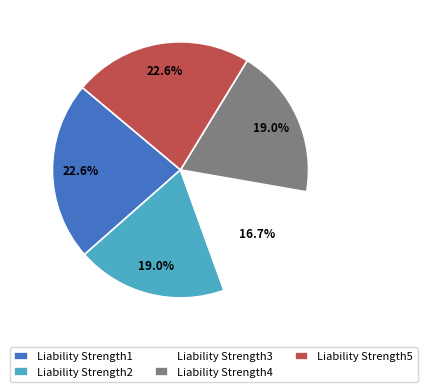

Which category has the smallest portion of the pie?

Liability Strength3